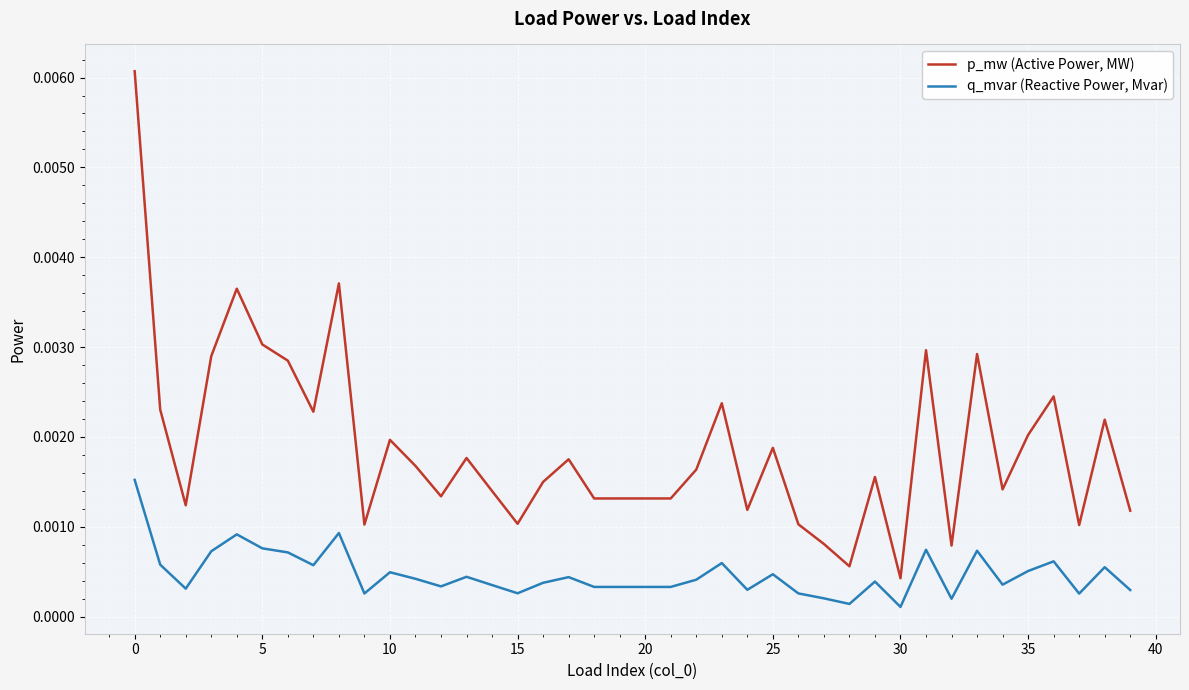

Which series has the widest spread of values?

p_mw (Active Power, MW)